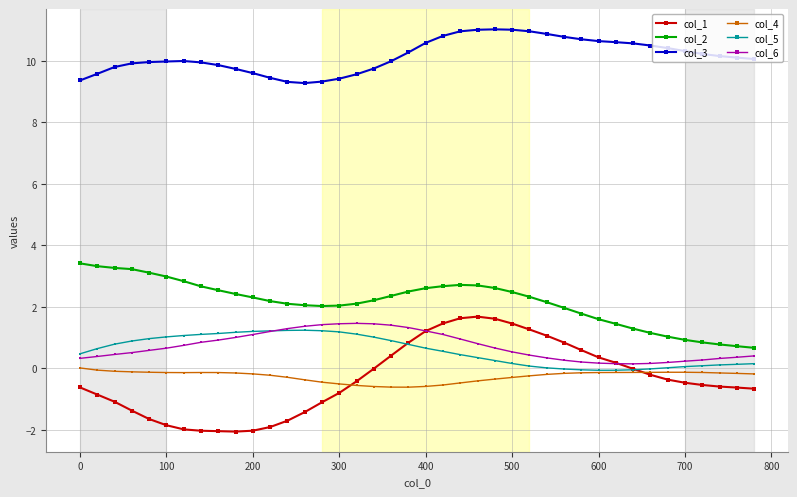

True or false: col_2 and col_1 intersect in this chart.

False